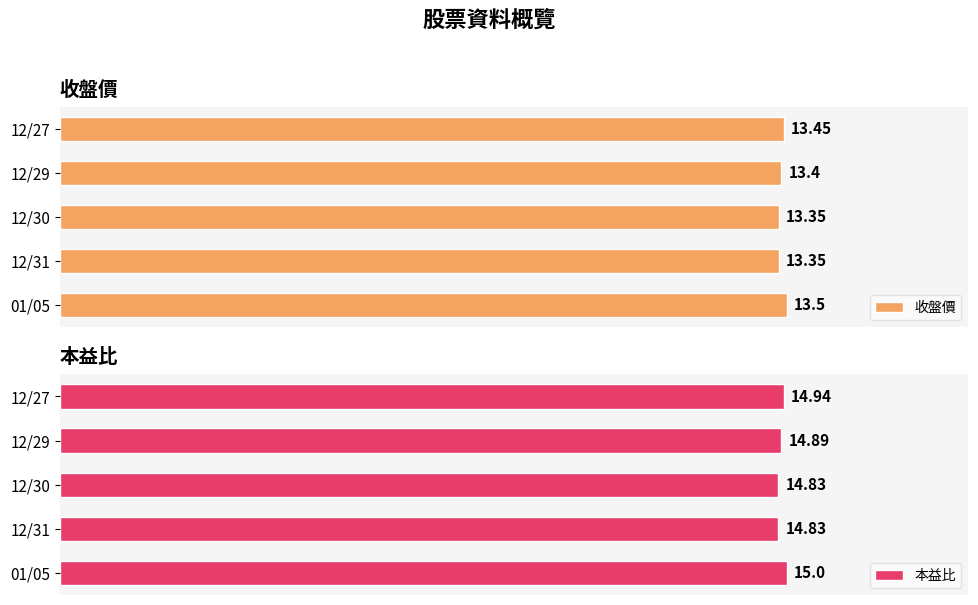

The value of 收盤價 at 12/29 is 2.9. True or false?

False